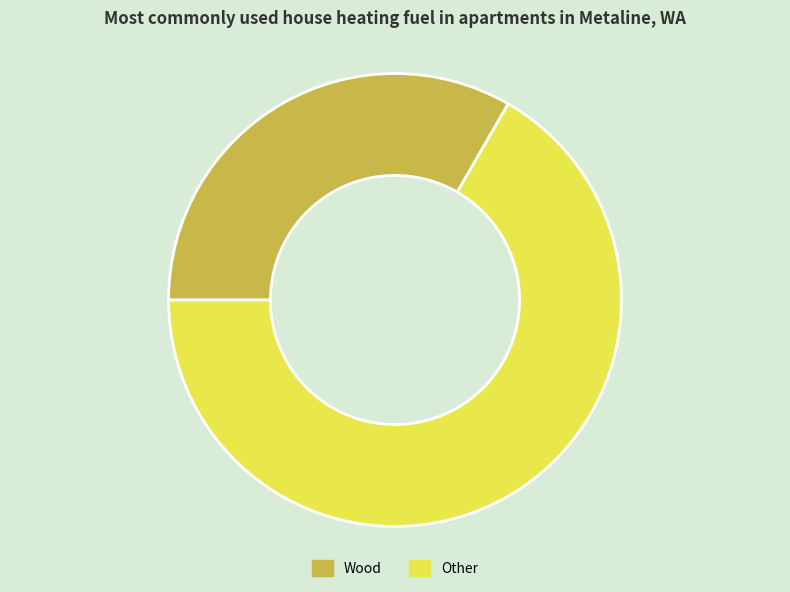

The Wood slice represents 22% of the pie. True or false?

False